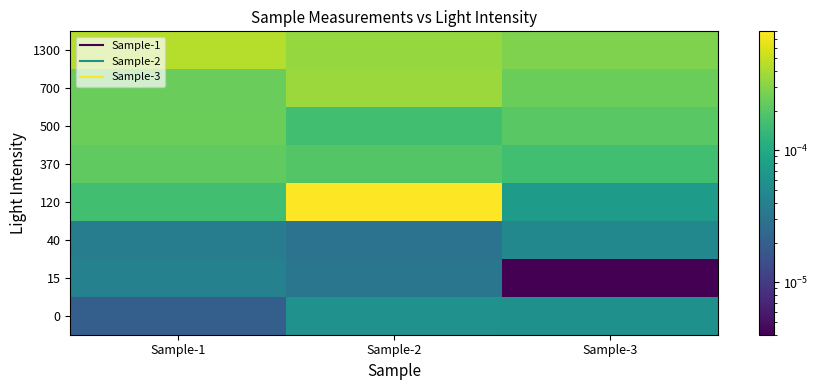

Count the number of categories in the chart.

3